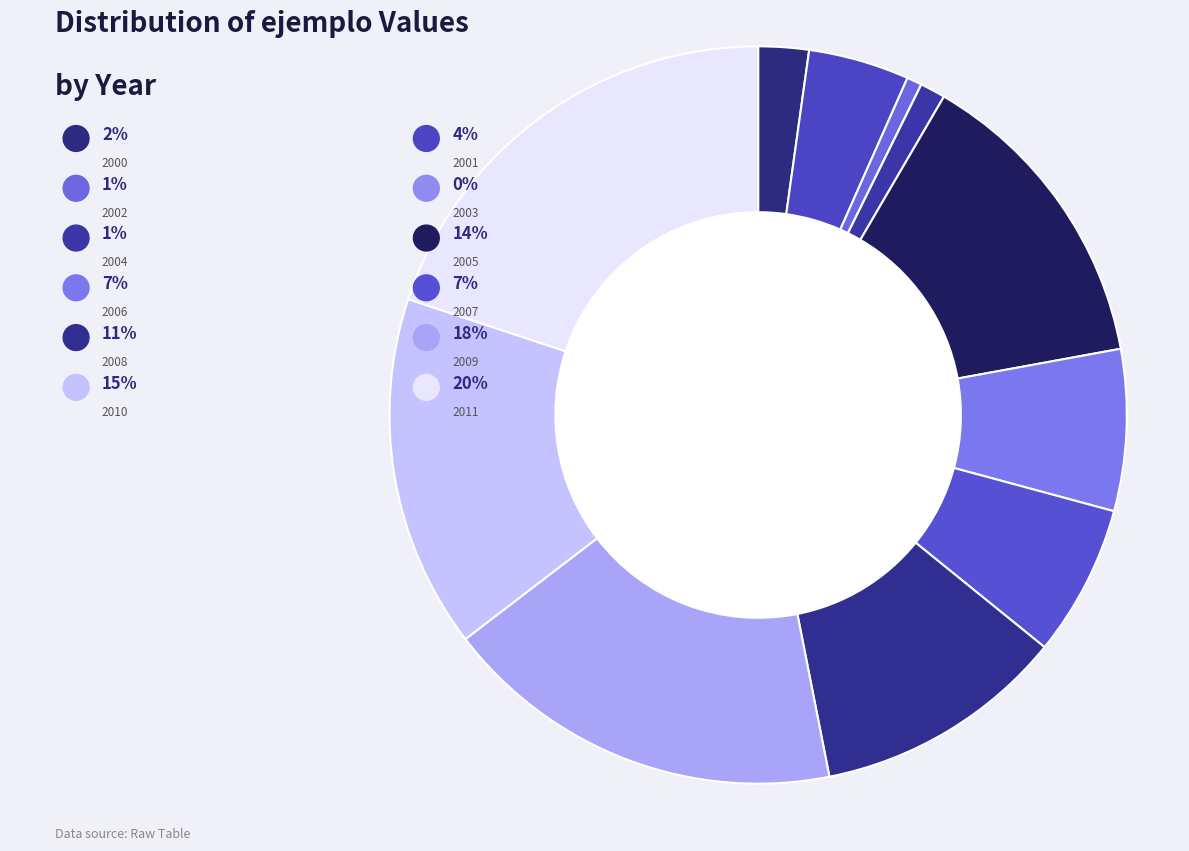

Is it true that 2001 is 4% of the pie?

True